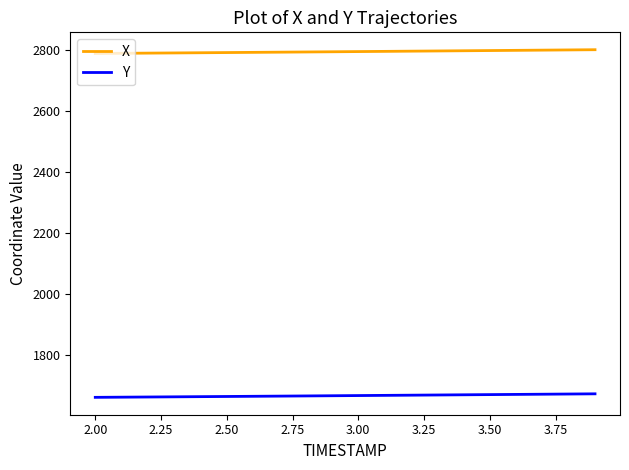

Which series has the largest total across all categories?

X